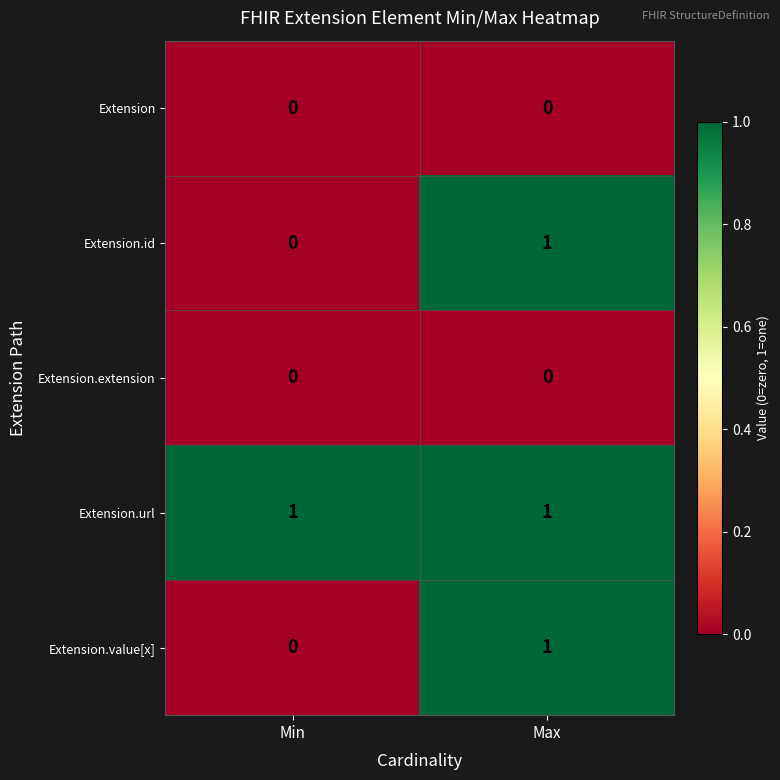

Reading left to right, list all the values displayed in this chart.

Extension: 0	0
Extension.id: 0	1
Extension.extension: 0	0
Extension.url: 1	1
Extension.value[x]: 0	1